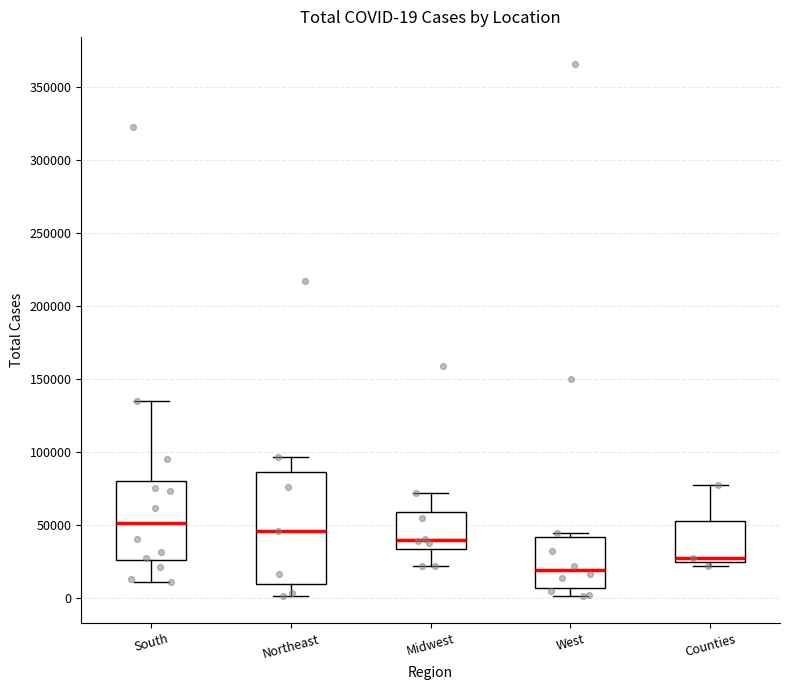

Which box's median line is the highest?

South